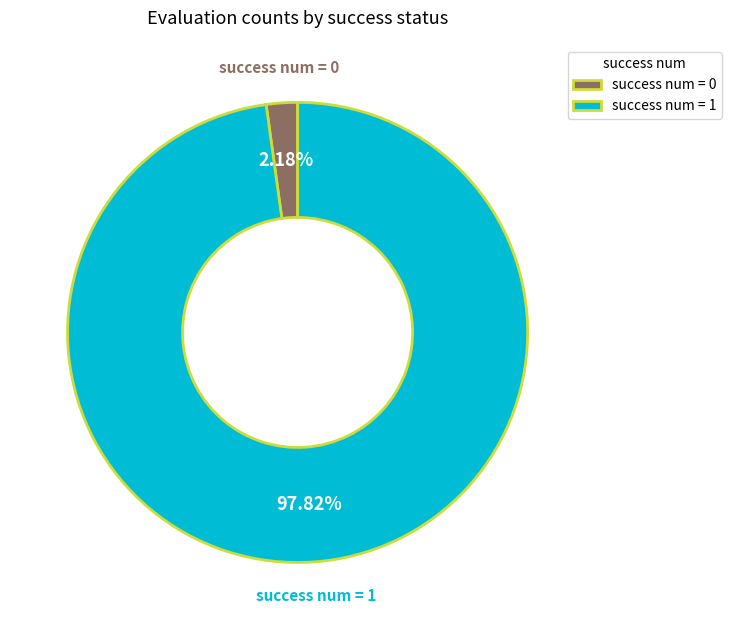

Which category has the smallest portion of the pie?

success num = 0